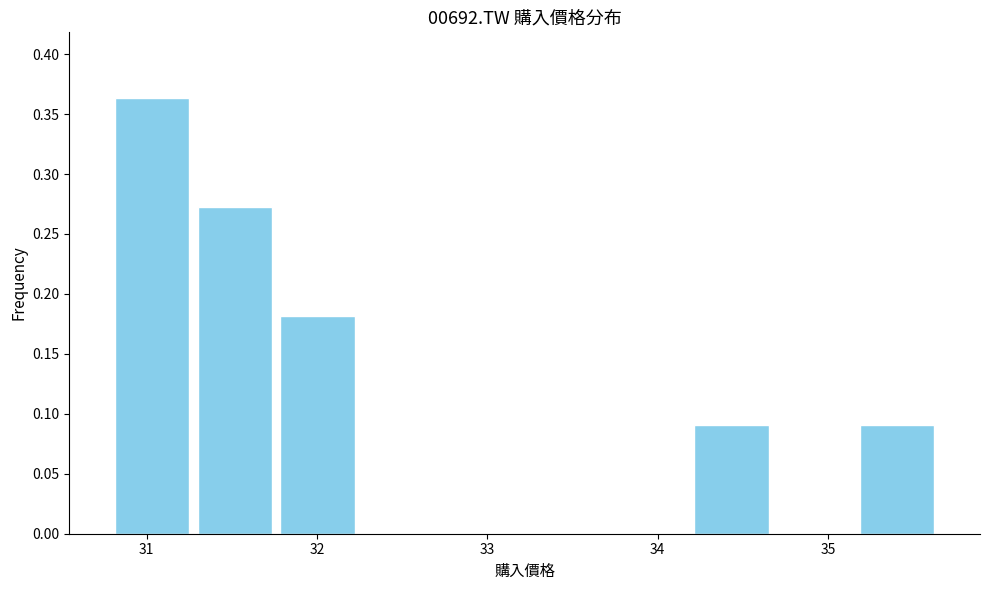

Reading left to right, transcribe this chart: for each bar, give the range it covers on the x-axis and its height. Neither the bar edges nor the heights are printed on the chart, so give them approximately, as read against the axes.

30.8 to 31.3: 0.365
31.3 to 31.8: 0.275
31.8 to 32.2: 0.180
32.2 to 32.7: 0
32.7 to 33.2: 0
33.2 to 33.7: 0
33.7 to 34.2: 0
34.2 to 34.7: 0.090
34.7 to 35.2: 0
35.2 to 35.7: 0.090